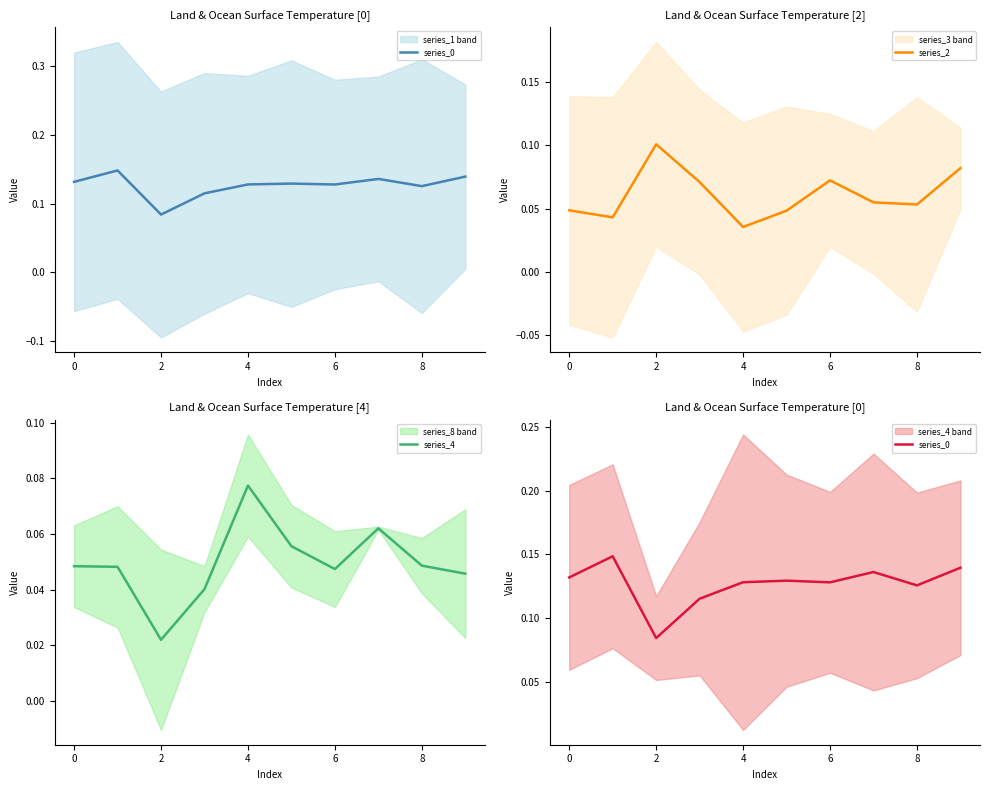

Where is the first local maximum for series_2?

2